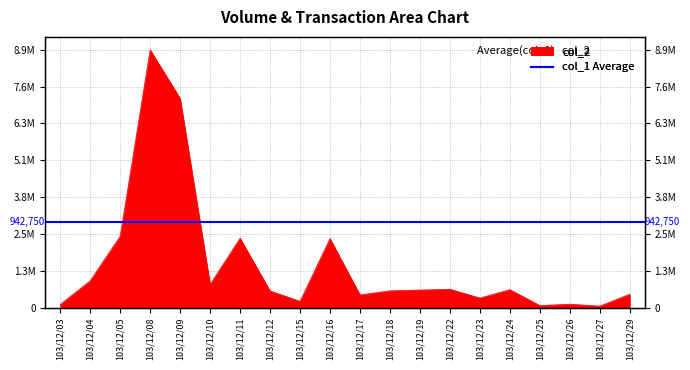

How many interior local valleys (lower than both neighbors) does the data have?

6